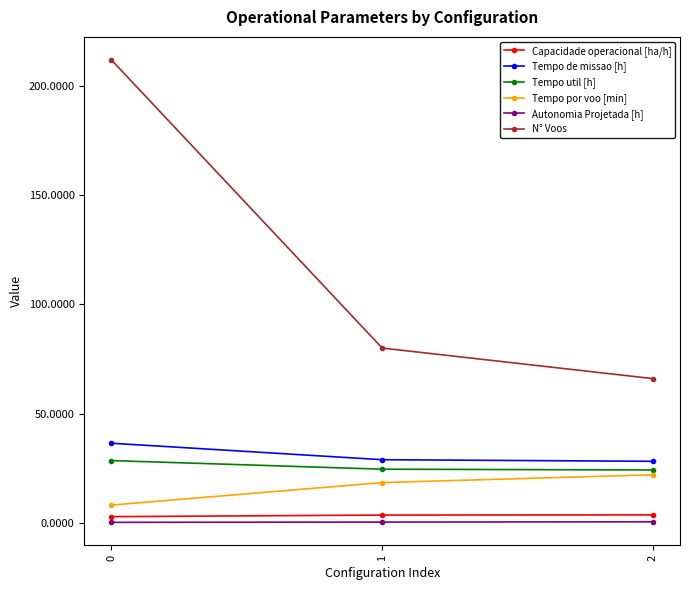

Rank the categories by N° Voos value from highest to lowest.

0, 1, 2